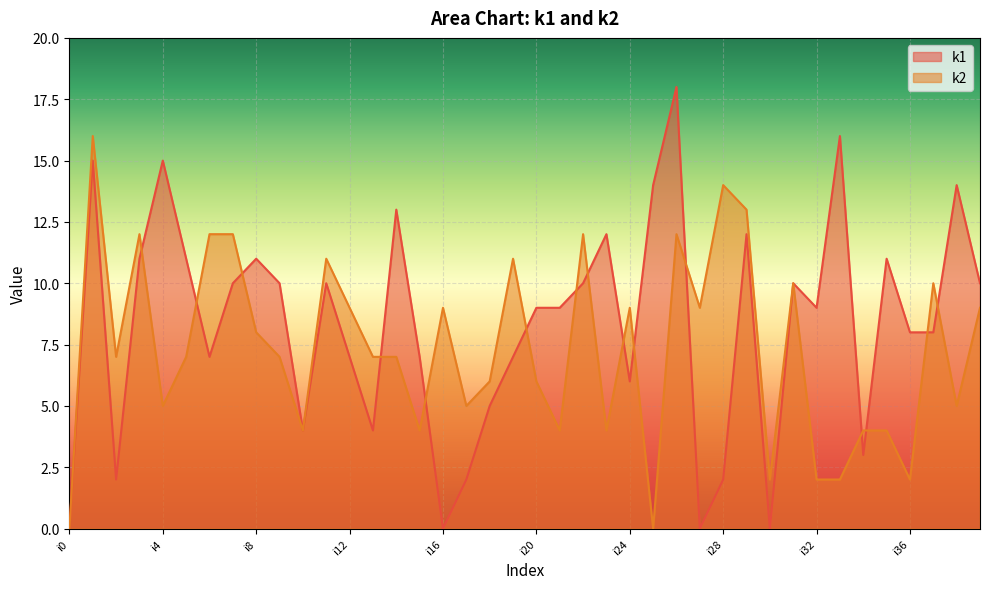

Where do k2 and k1 first cross each other?

i3 and i4